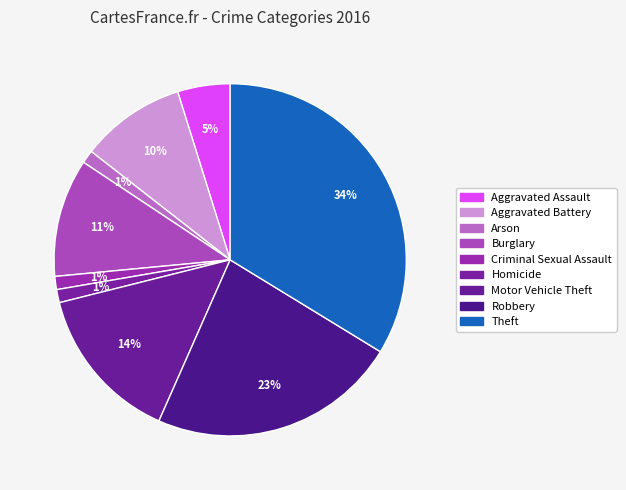

Is Aggravated Assault the majority of the pie?

No